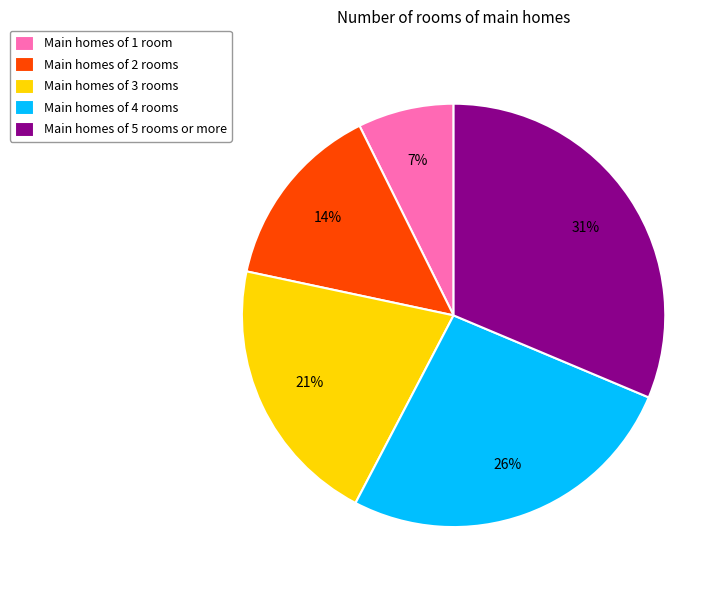

Do Main homes of 4 rooms and Main homes of 1 room together represent more than half of the pie?

No